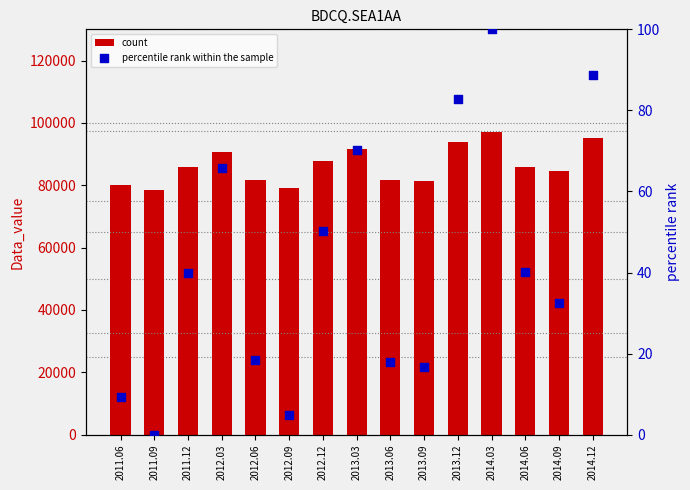

Is the value of count at 2013.12 greater than the value of percentile rank within the sample at 2013.12?

Yes